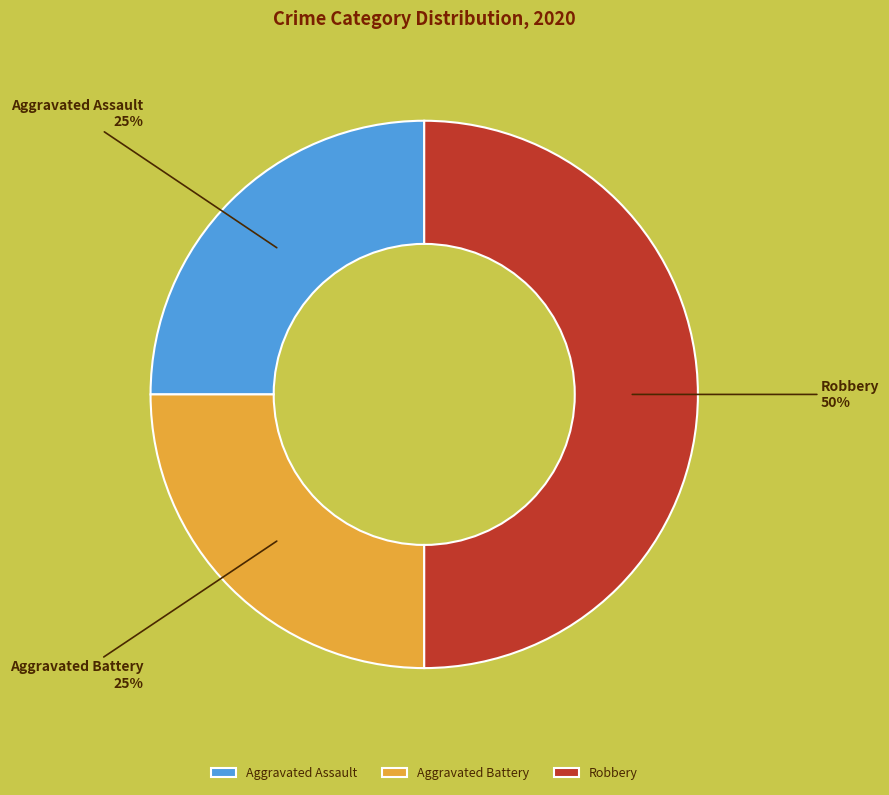

To the nearest percent, what is the difference between the Aggravated Battery and Robbery slice percentages?

25%